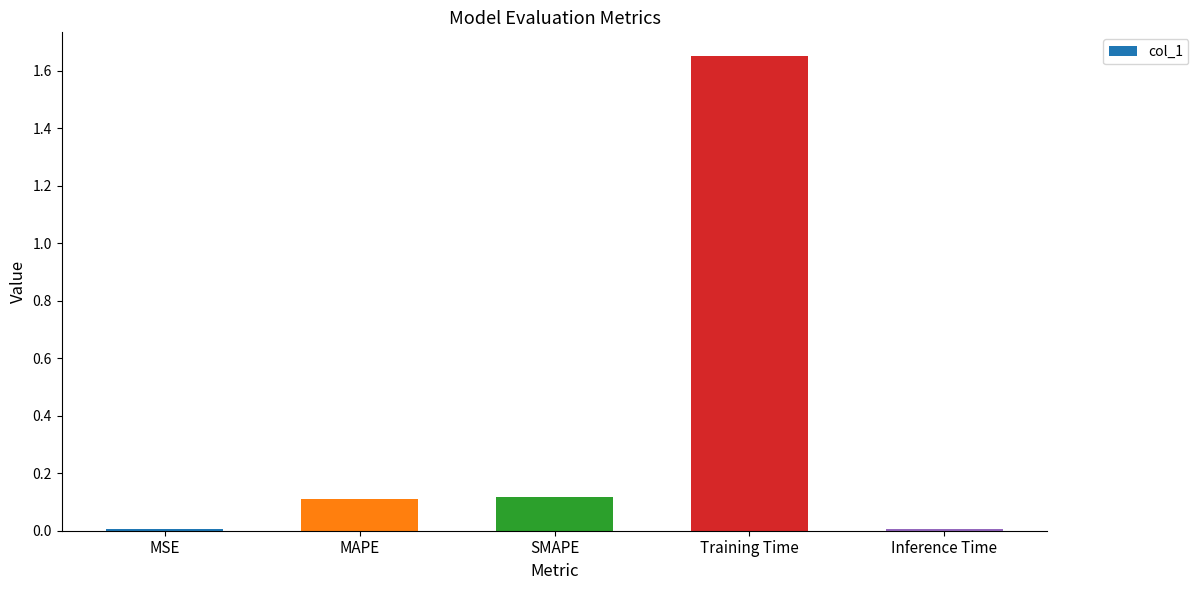

The chart shows a value of 0.1 at MAPE. True or false?

True